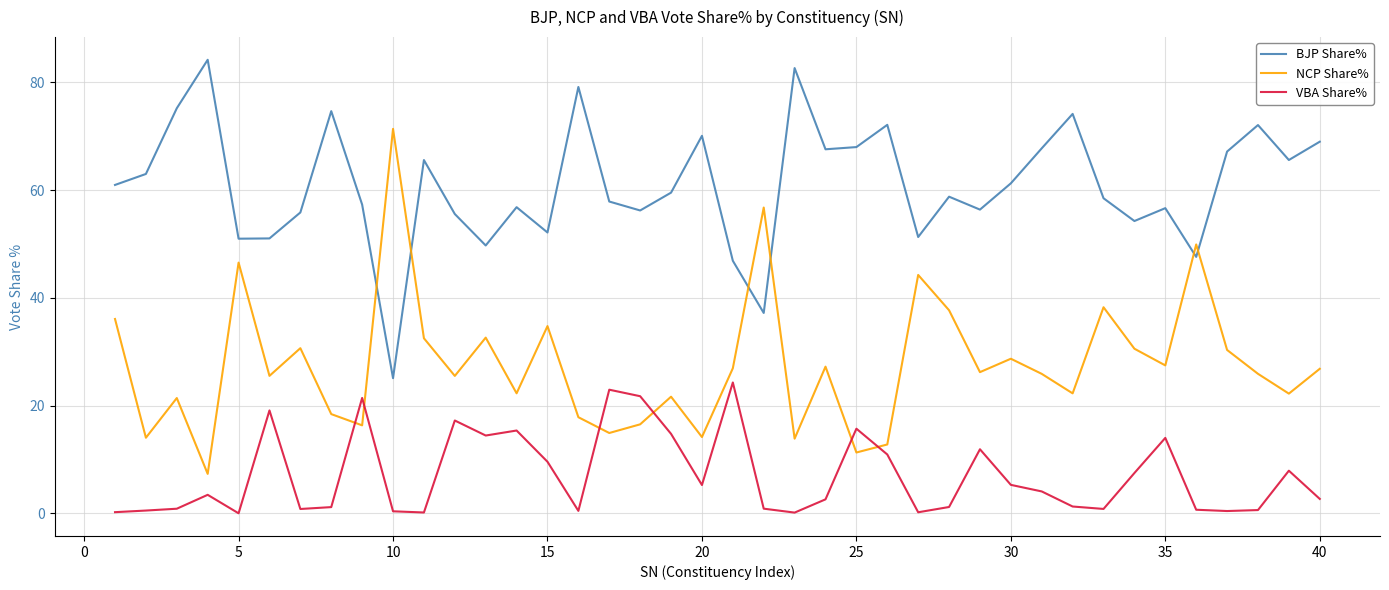

List the series in order of their peak value, lowest first.

VBA Share%, NCP Share%, BJP Share%